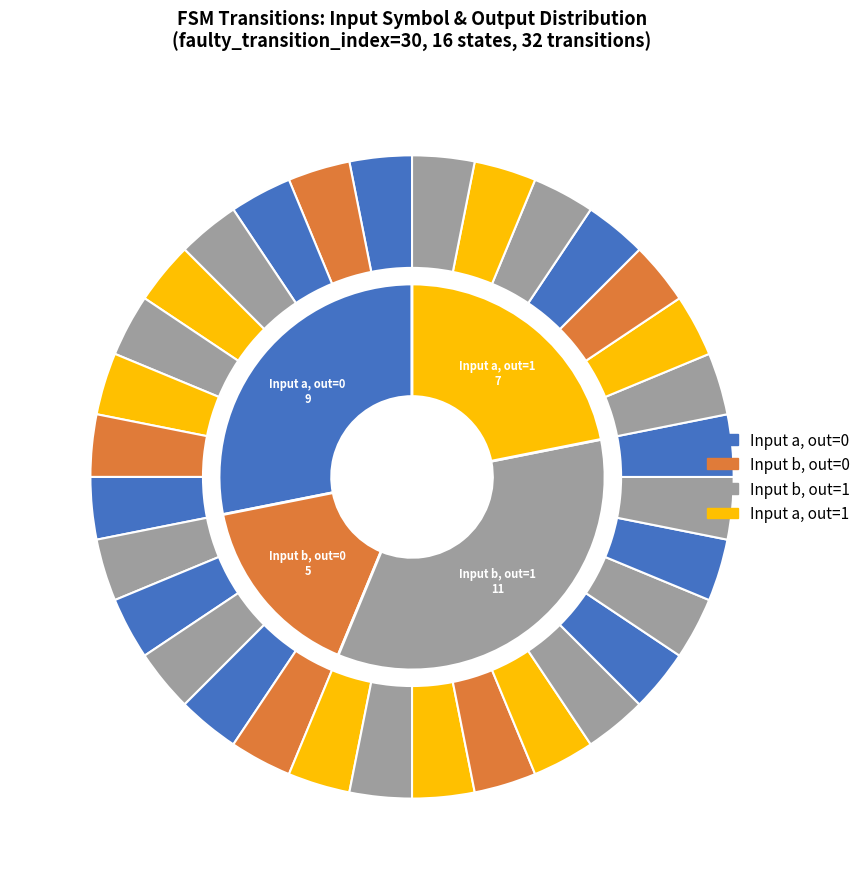

Does 13,12,b account for over 50% of the chart?

No